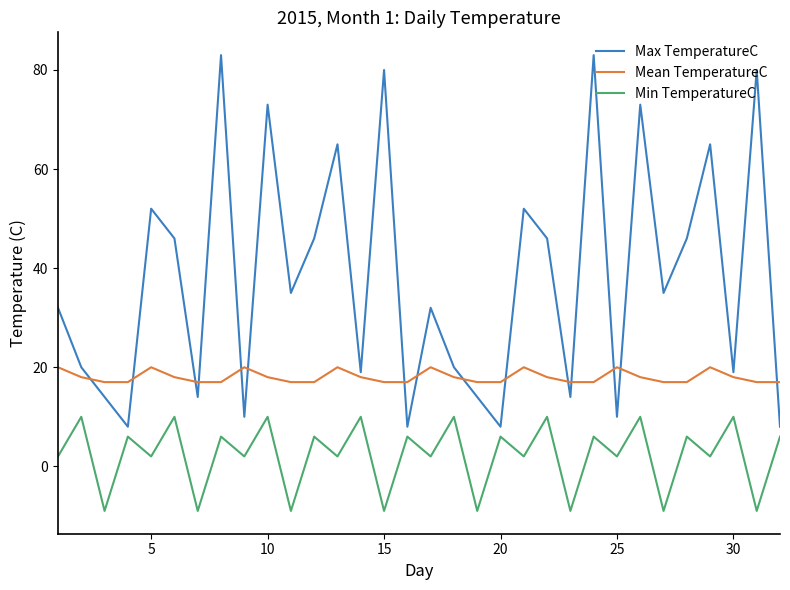

What is the lowest value of the Mean TemperatureC series?

17